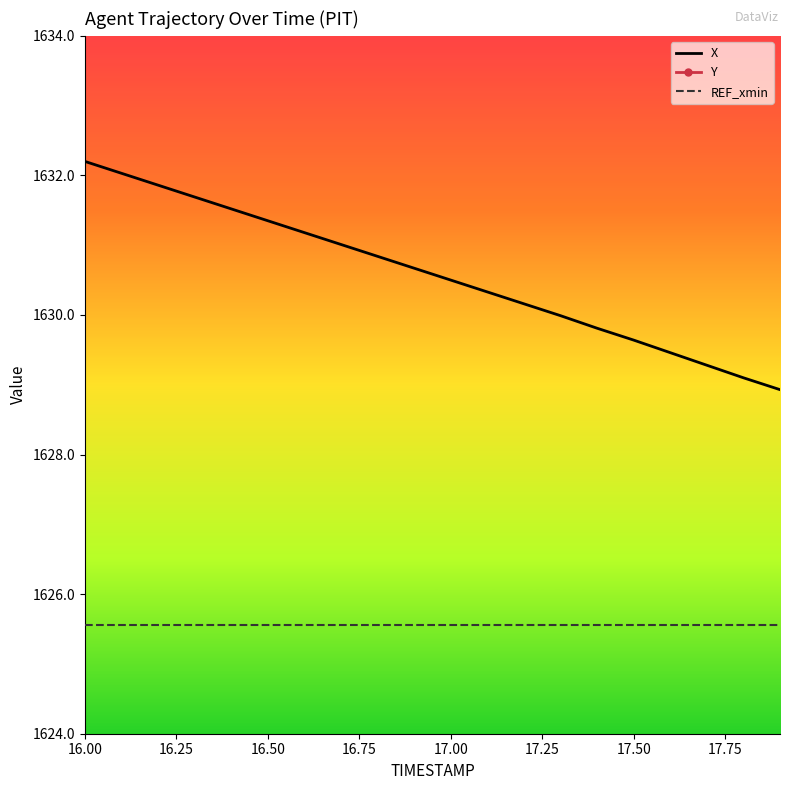

True or false: X and REF_xmin intersect in this chart.

False